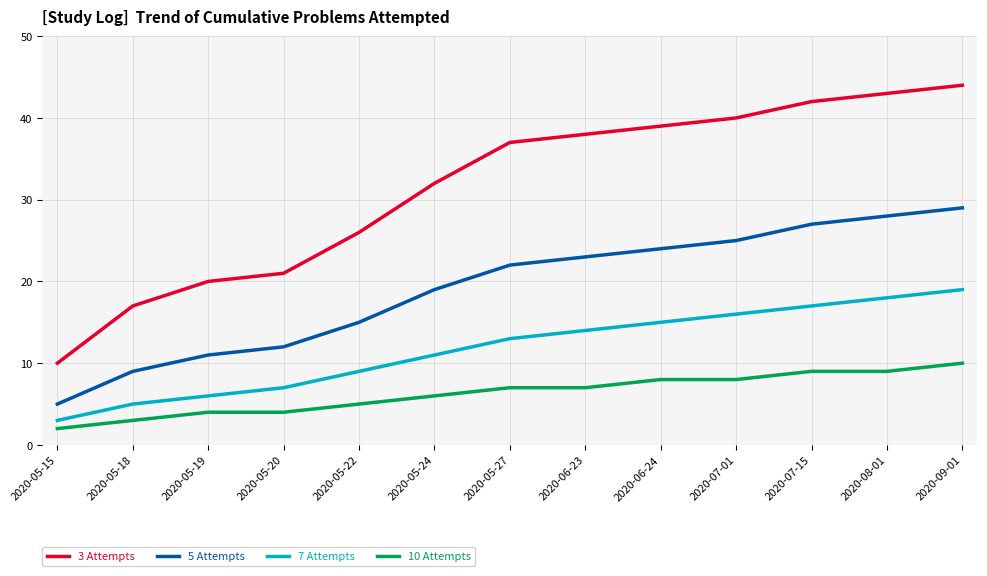

How many lines are shown in the chart?

4